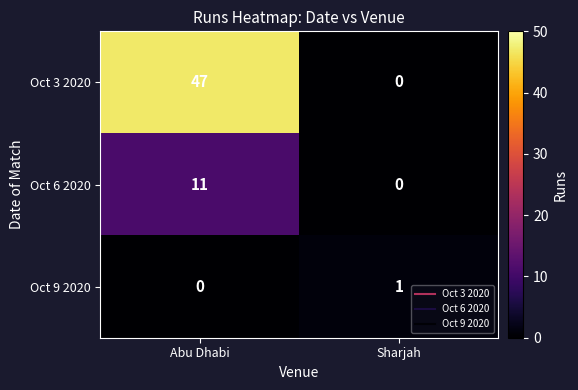

How many data points does each series have?

2